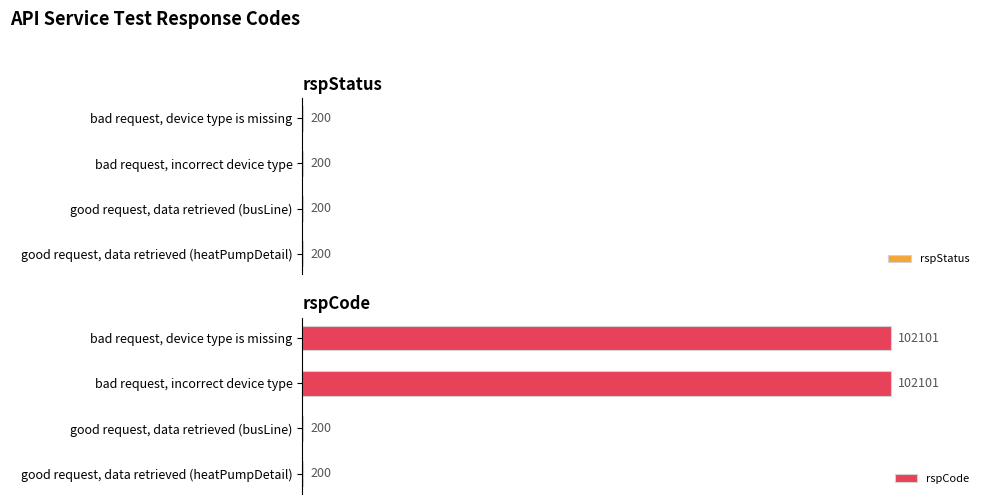

Rank the series at 0 from lowest to highest value.

rspStatus, rspCode